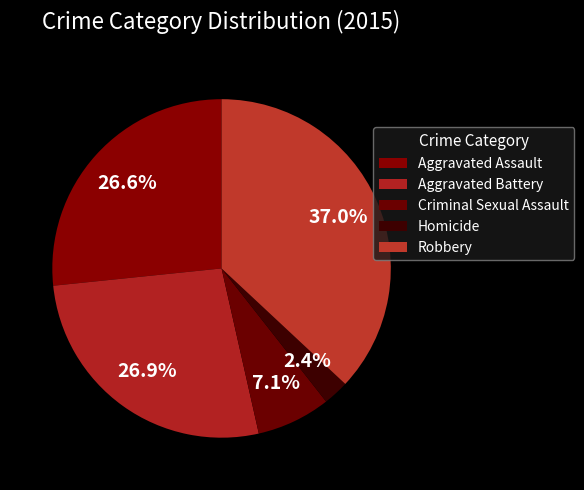

Is there any slice that represents more than half of the pie?

No